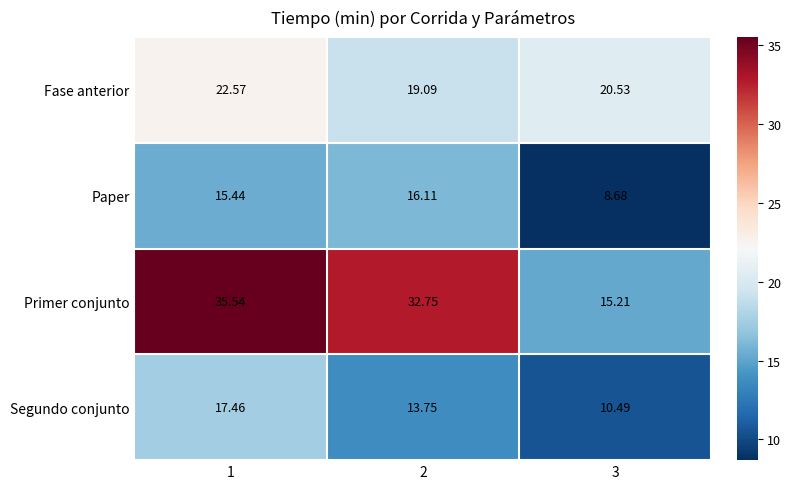

At 3, list the series in order from largest to smallest.

Fase anterior, Primer conjunto, Segundo conjunto, Paper